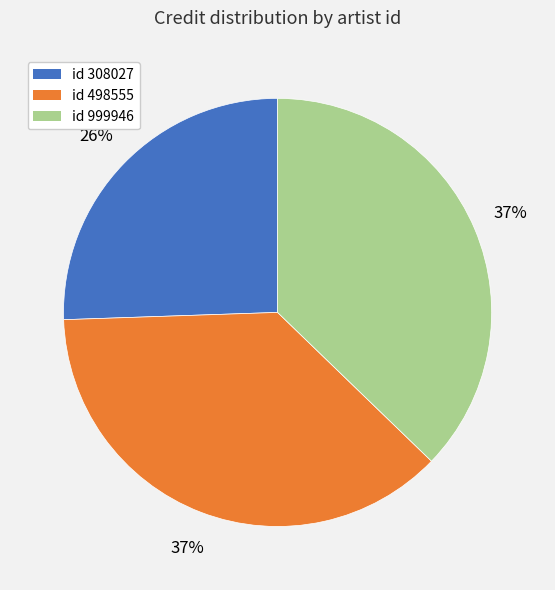

Combined, do id 999946 and id 498555 account for over 50%?

Yes